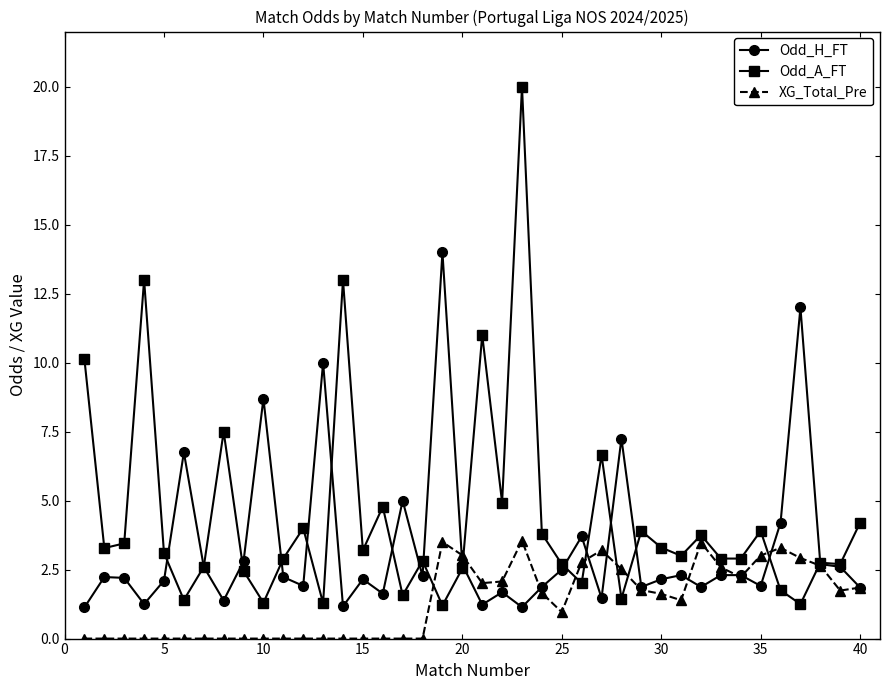

Rank the series by their average value, from highest to lowest.

Odd_A_FT, Odd_H_FT, XG_Total_Pre